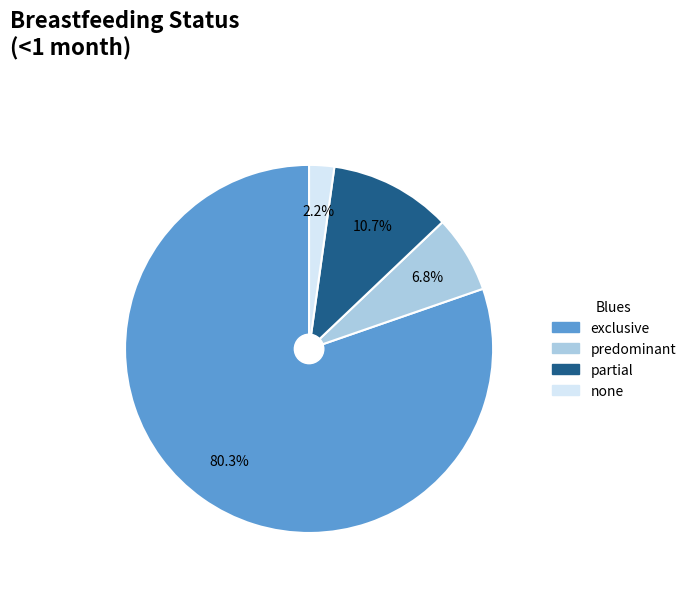

Is the sum of predominant and partial greater than half?

No